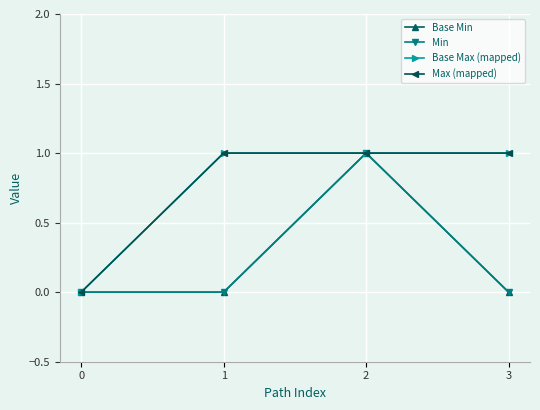

At which category does Min reach its first local peak?

2